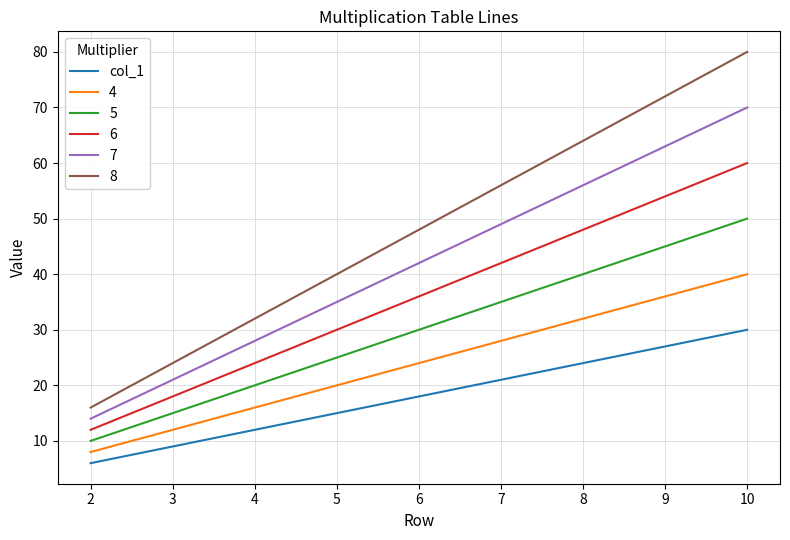

What is the difference between the second highest and second lowest values in the col_1 series?

18